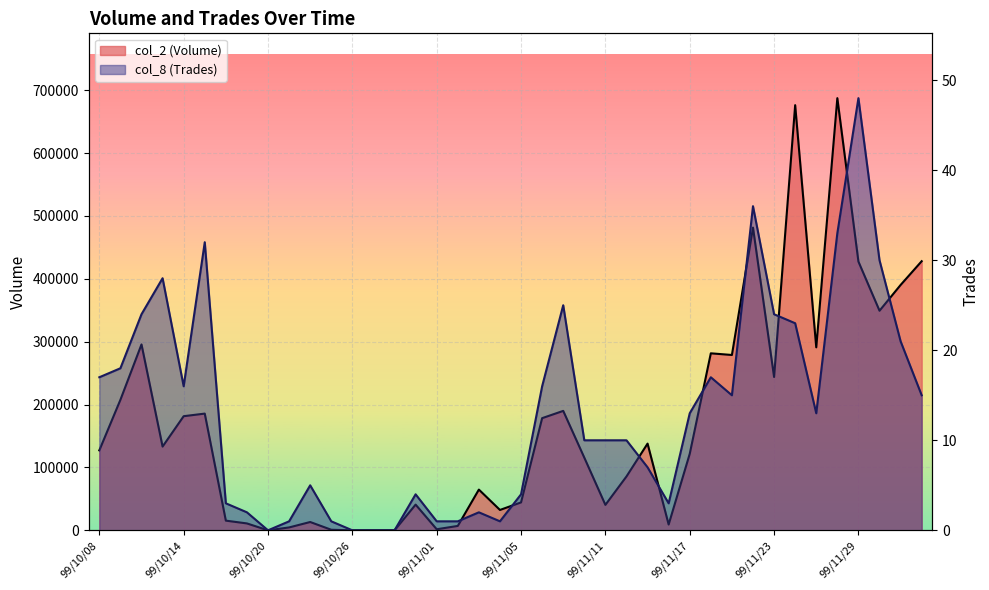

List the series in order of their overall mean, lowest first.

col_8 (Trades), col_2 (Volume)